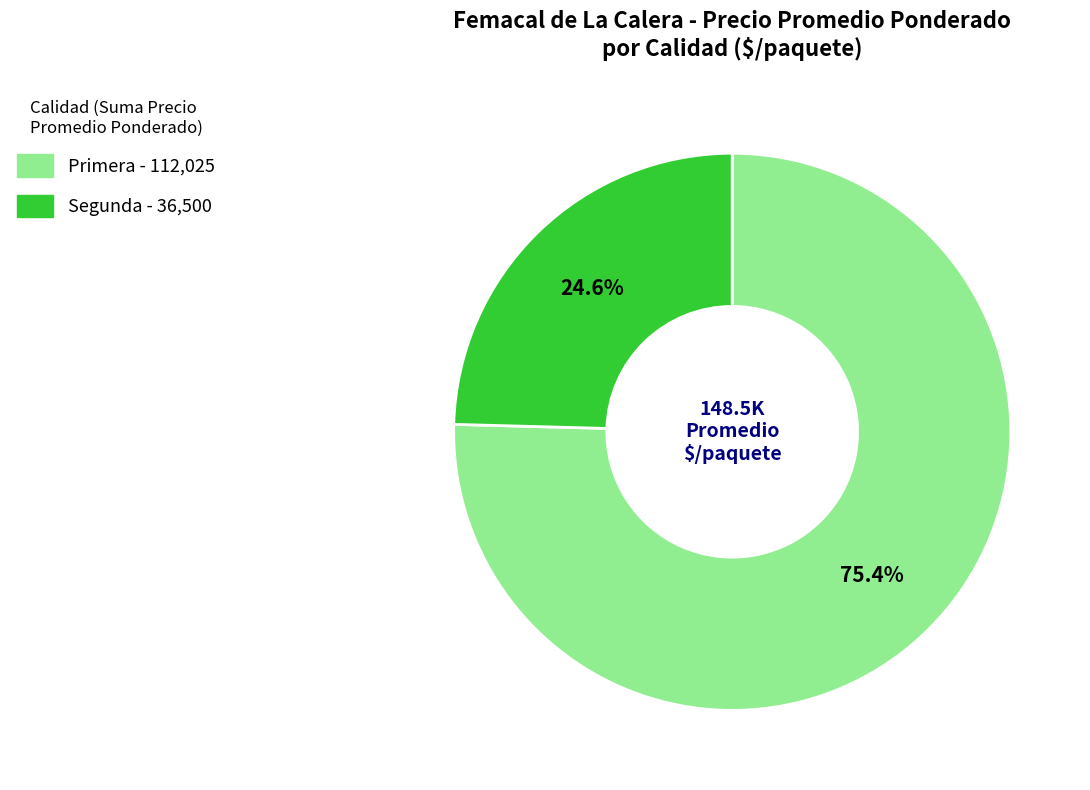

Rank the categories by value from highest to lowest.

Primera, Segunda